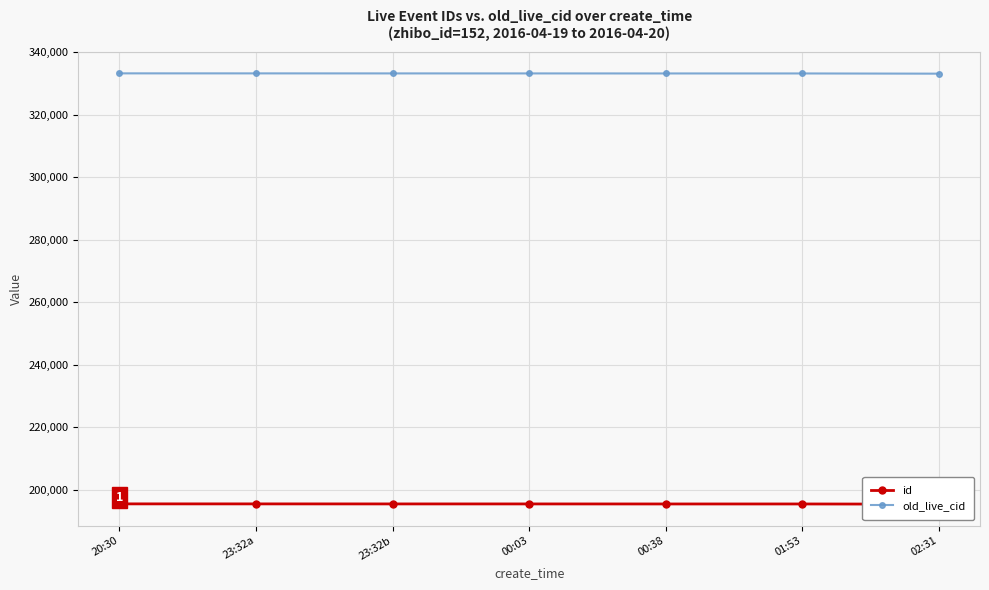

At which label does id first exceed 195494?

20:30